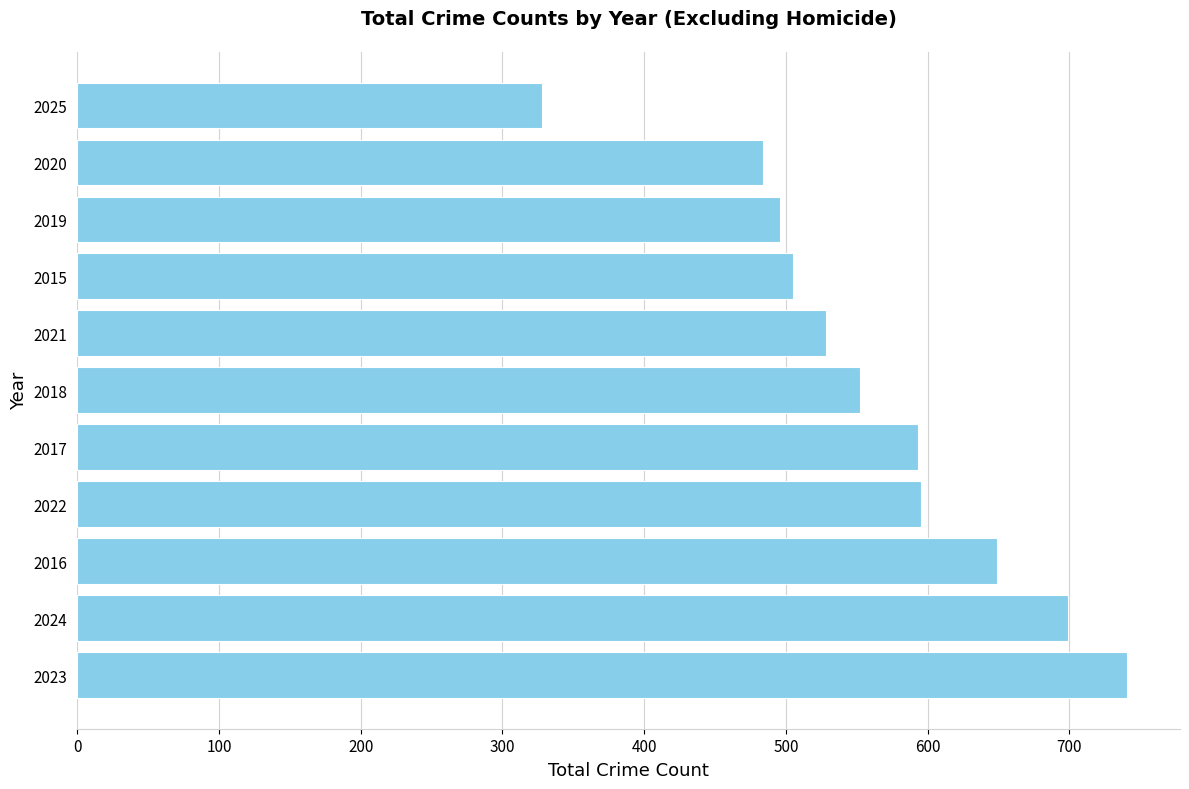

What is the difference between the maximum and minimum values?

413